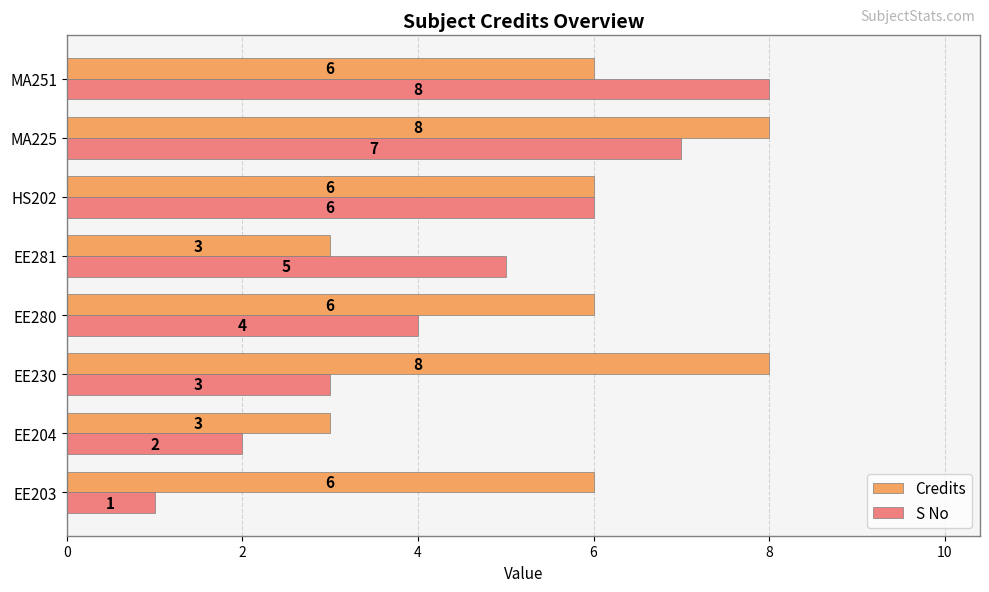

At which category is the sum across all series the highest?

MA225